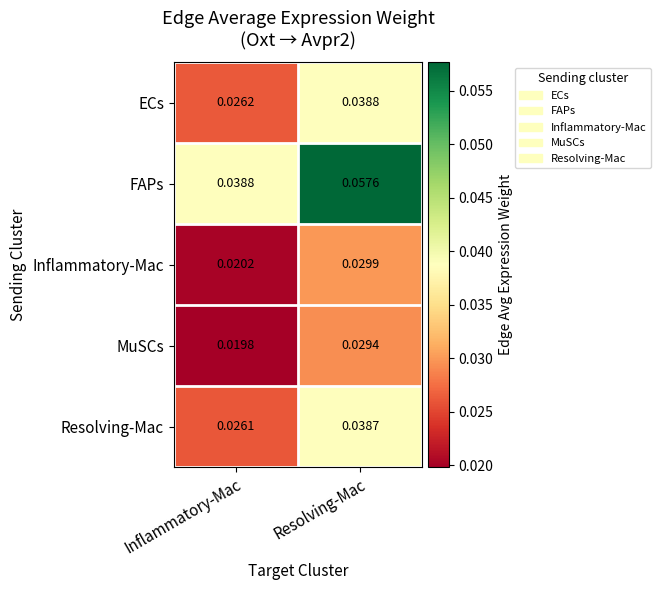

At which label is FAPs closest to 0?

Inflammatory-Mac